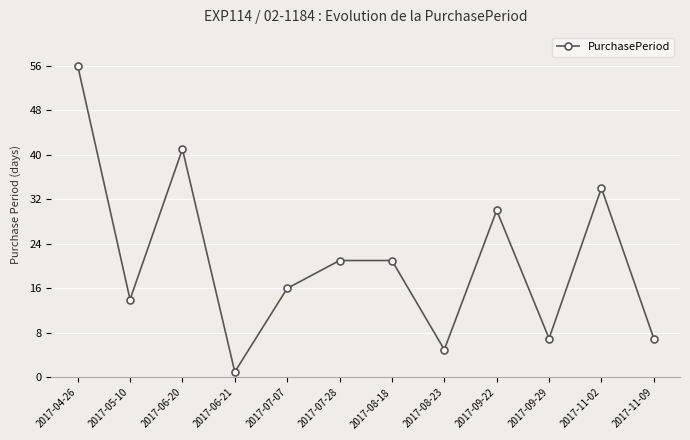

What is the value of the 2nd point from the left?

14